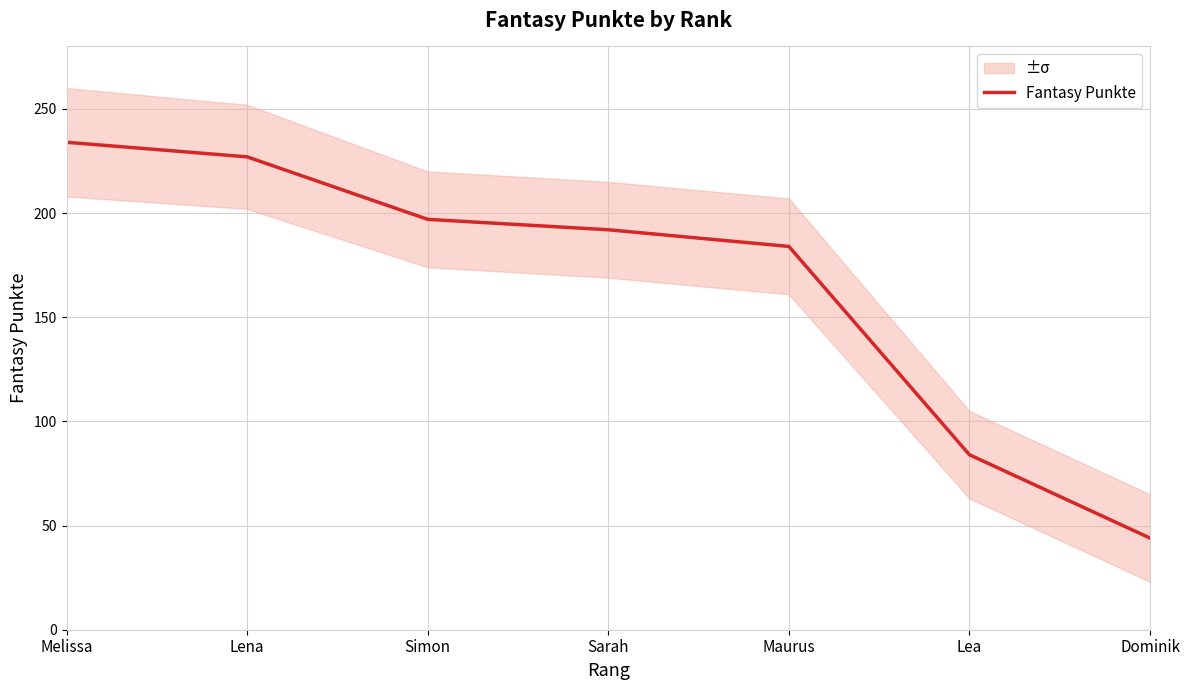

Which category has the lowest value across all series?

Dominik